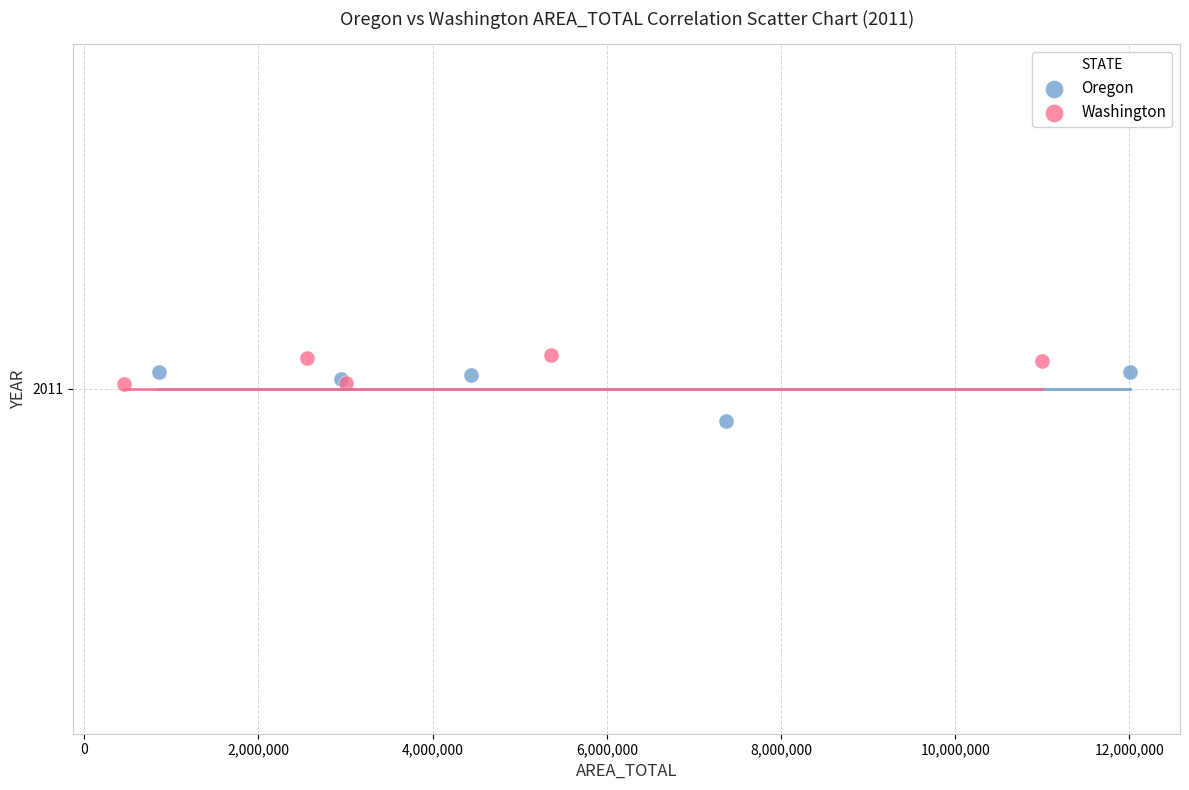

Which series contains the highest Y value?

Washington